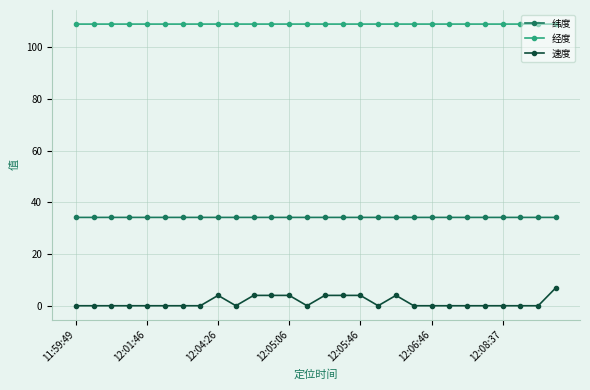

What is the sum of all 纬度 values?

956.1